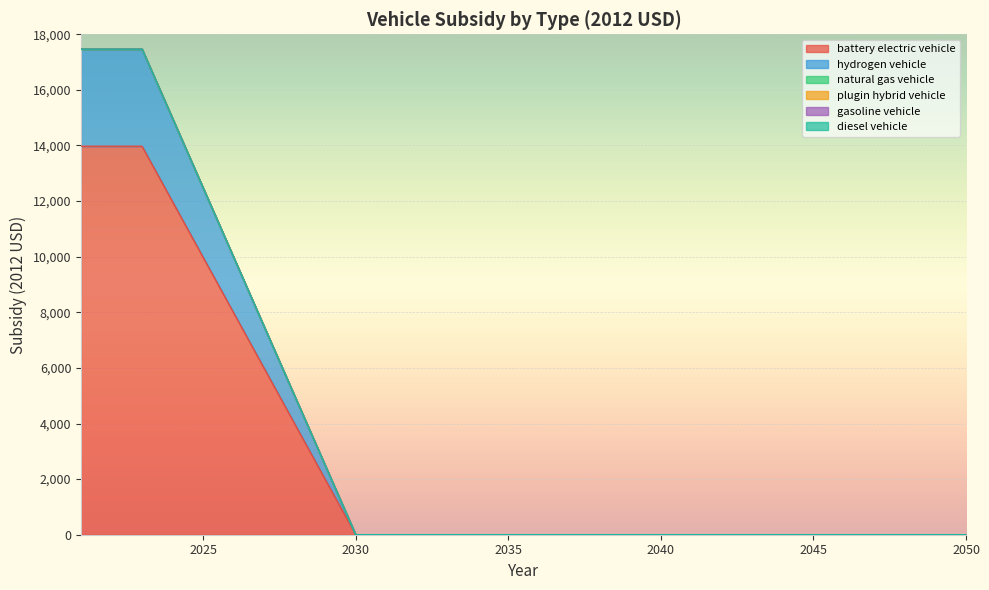

At which label is hydrogen vehicle closest to 1745?

2027